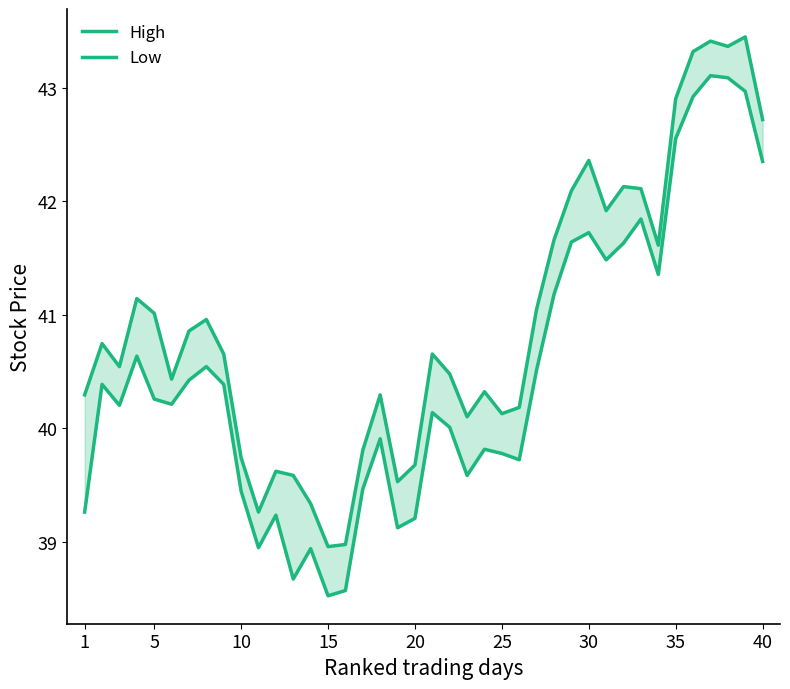

The value of High at 10 is 67.3. True or false?

False